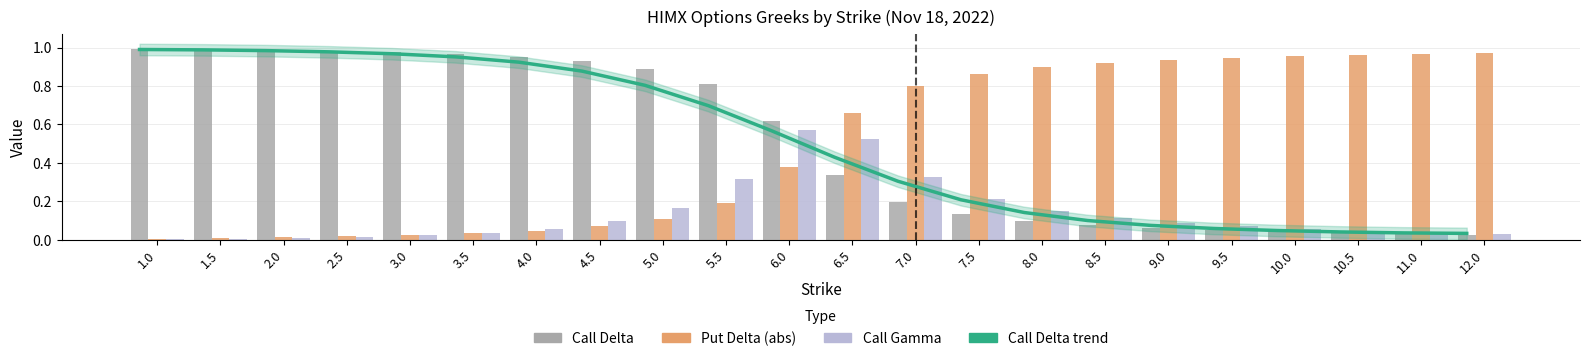

What is the label of the 8th bar from the left?

4.5